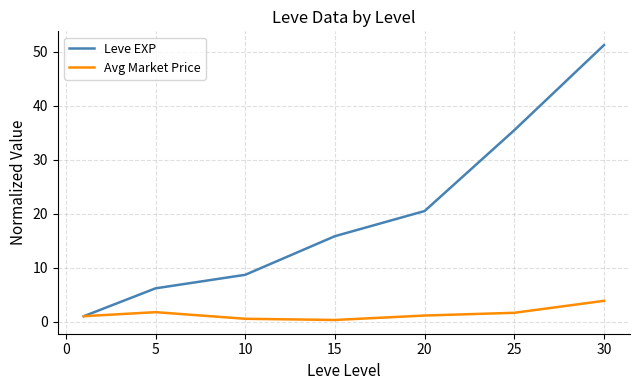

True or false: Leve EXP has more than 1 interior local peaks.

False